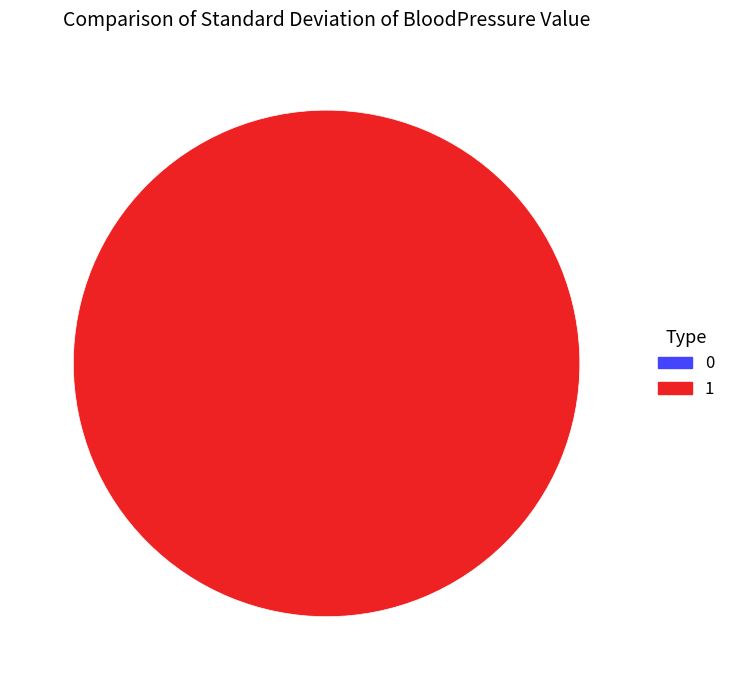

Which slice is the largest?

1